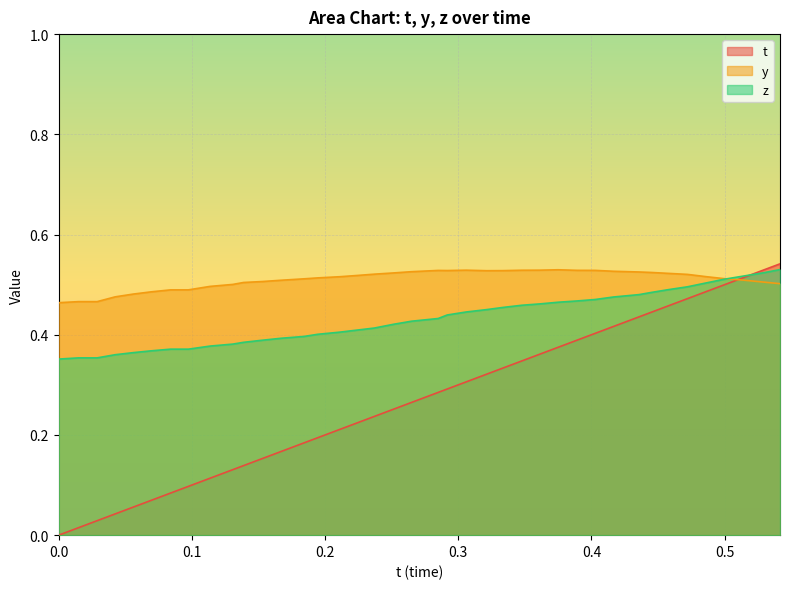

What is the sum of all y values?

20.4